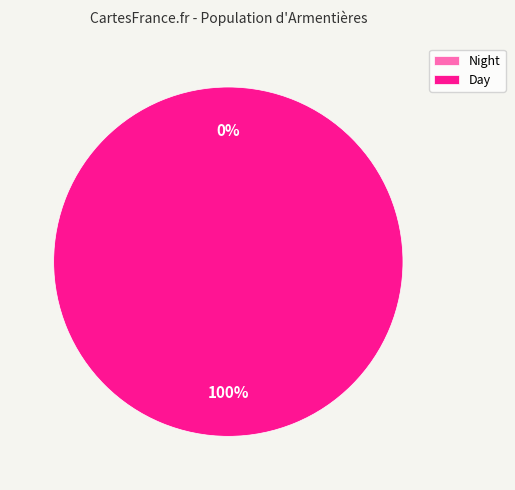

What is the change in value from Night to Day?

+1